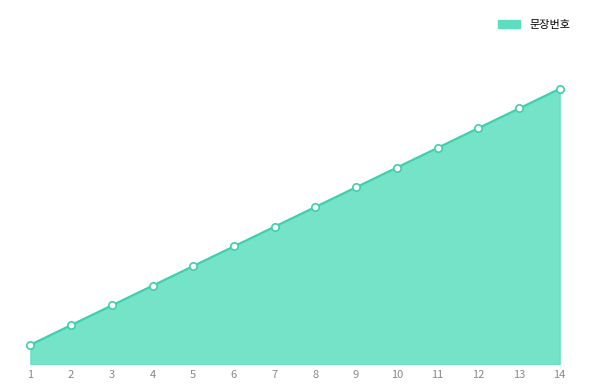

What is the change in value from 2 to 12?

+10